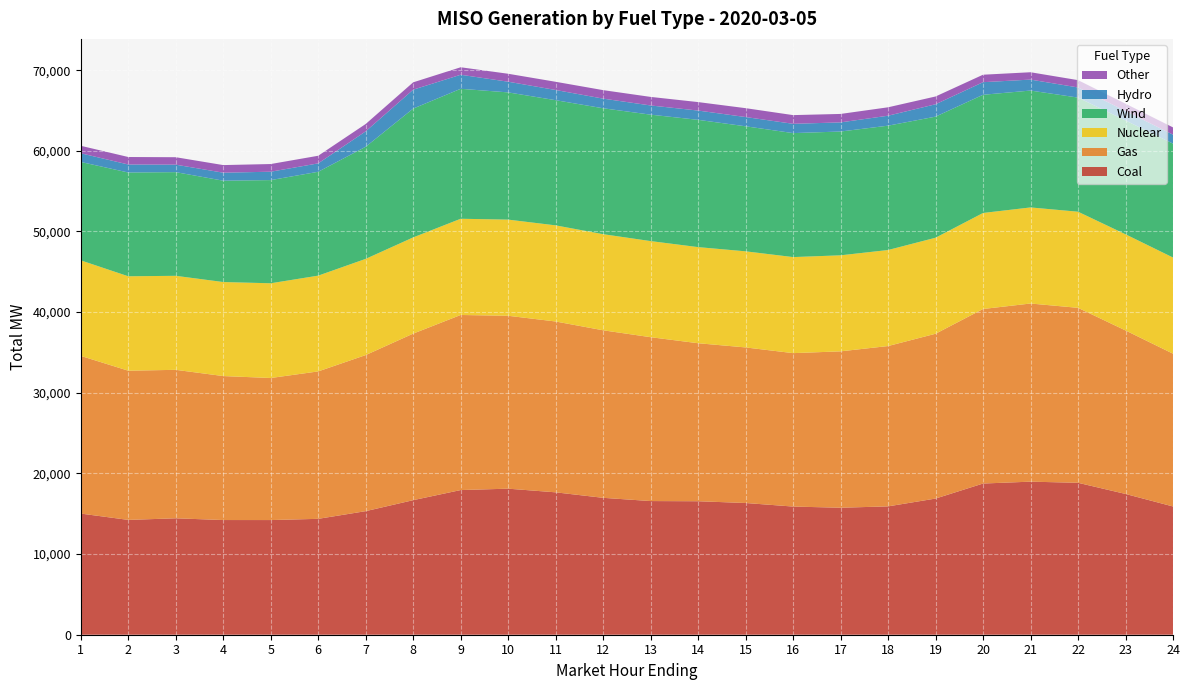

Reading left to right, what are all the values shown in this chart?

Coal: 1=15021.7	2=14236.7	3=14435.1	4=14220.0	5=14217.3	6=14368.6	7=15322.4	8=16684.0	9=17937.3	10=18108.8	11=17655.1	12=16974.2	13=16573.0	14=16550.2	15=16333.2	16=15891.0	17=15745.6	18=15913.7	19=16883.1	20=18746.4	21=18978.7	22=18837.6	23=17454.7	24=15901.9
Gas: 1=19549.0	2=18499.1	3=18408.0	4=17850.6	5=17613.9	6=18279.3	7=19351.4	8=20650.0	9=21706.9	10=21436.1	11=21182.2	12=20770.9	13=20317.0	14=19591.5	15=19287.9	16=19022.2	17=19389.4	18=19879.7	19=20434.7	20=21639.3	21=22088.2	22=21693.7	23=20272.7	24=18942.2
Nuclear: 1=11846.6	2=11708.5	3=11657.6	4=11659.4	5=11745.7	6=11875.5	7=11929.4	8=11929.9	9=11931.2	10=11923.9	11=11919.1	12=11917.7	13=11917.2	14=11918.0	15=11916.5	16=11910.6	17=11908.1	18=11907.2	19=11906.8	20=11908.0	21=11913.2	22=11917.9	23=11922.9	24=11924.5
Wind: 1=12201.3	2=12865.9	3=12854.5	4=12566.5	5=12792.4	6=12877.2	7=13900.9	8=15973.4	9=16114.1	10=15775.3	11=15519.8	12=15612.3	13=15675.9	14=15781.7	15=15502.2	16=15372.5	17=15349.0	18=15417.7	19=15012.7	20=14655.4	21=14491.6	22=14150.2	23=14111.4	24=14121.8
Hydro: 1=1075.4	2=992.9	3=927.0	4=990.7	5=1038.7	6=1043.0	7=1911.5	8=2343.1	9=1741.8	10=1323.9	11=1265.4	12=1195.3	13=1139.6	14=1149.7	15=1147.5	16=1150.9	17=1132.2	18=1235.2	19=1533.7	20=1559.3	21=1358.9	22=1256.6	23=1179.0	24=1111.2
Other: 1=928.7	2=929.5	3=924.2	4=943.6	5=953.1	6=944.6	7=912.1	8=911.9	9=928.3	10=986.3	11=1017.3	12=1053.9	13=1061.2	14=1051.1	15=1101.0	16=1079.6	17=1048.6	18=1042.5	19=965.9	20=927.7	21=911.3	22=907.3	23=900.3	24=900.9